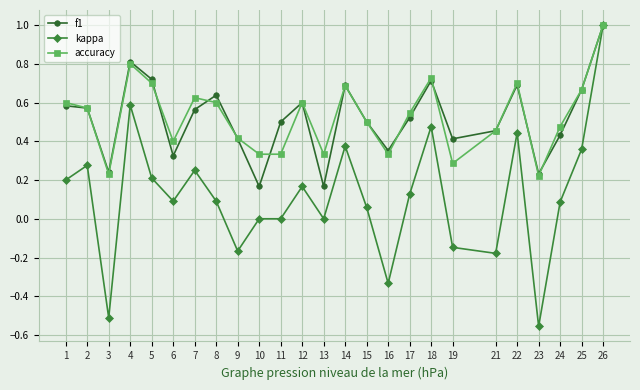

What is the highest value of the kappa series?

1.0